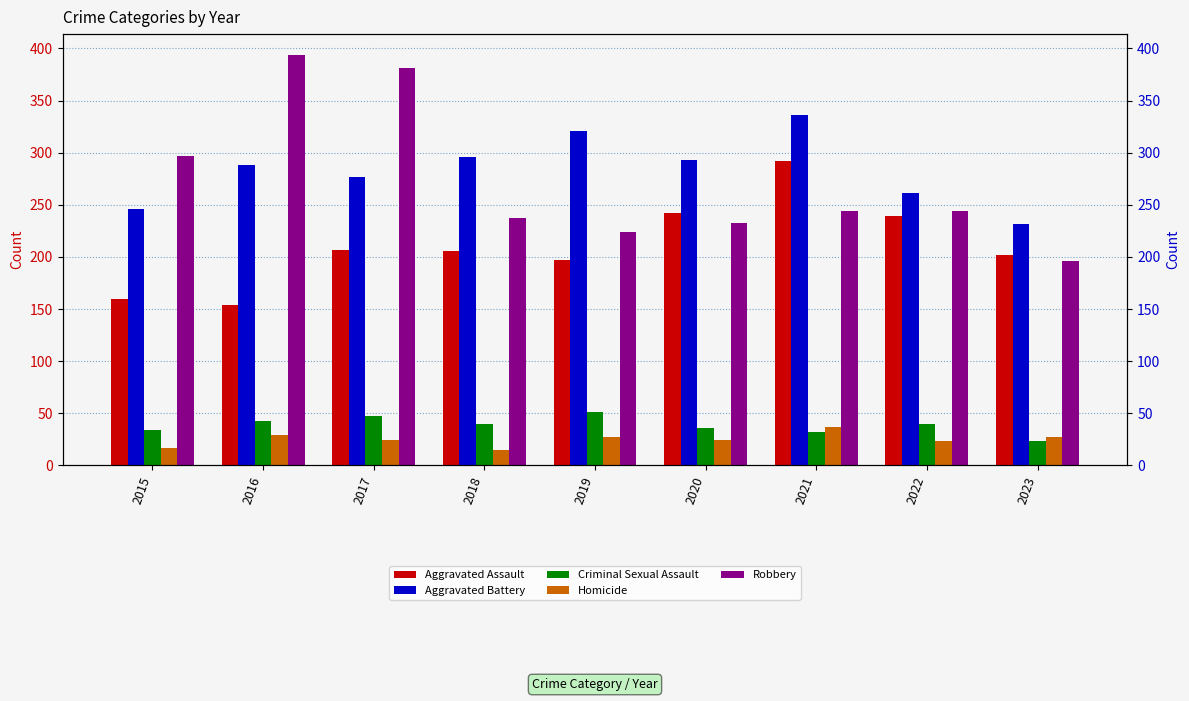

What are all the series names shown in the legend?

Aggravated Assault, Aggravated Battery, Criminal Sexual Assault, Homicide, Robbery